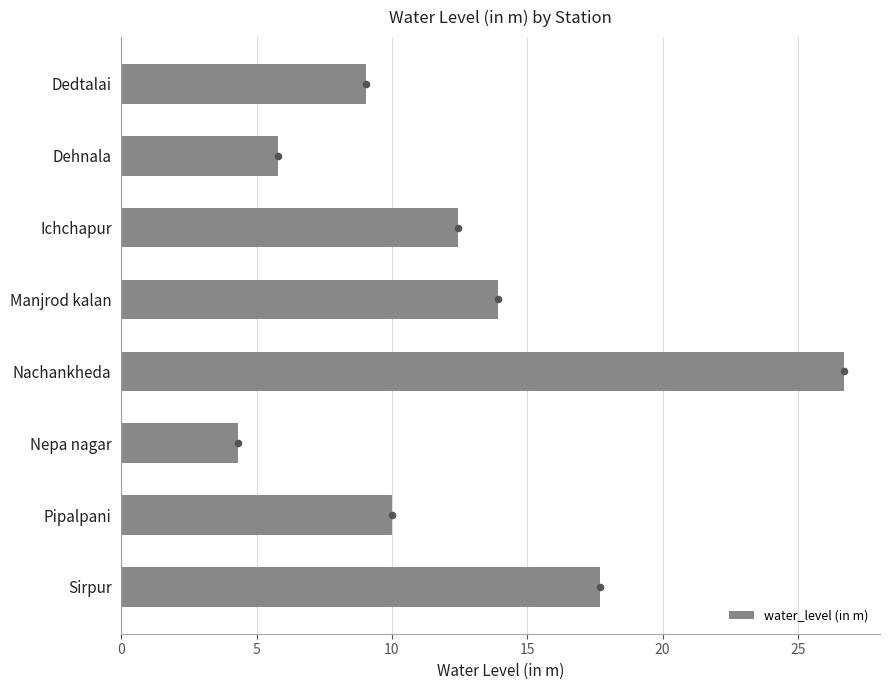

The value of water_level (in m) at Nepa nagar is 6.1. True or false?

False